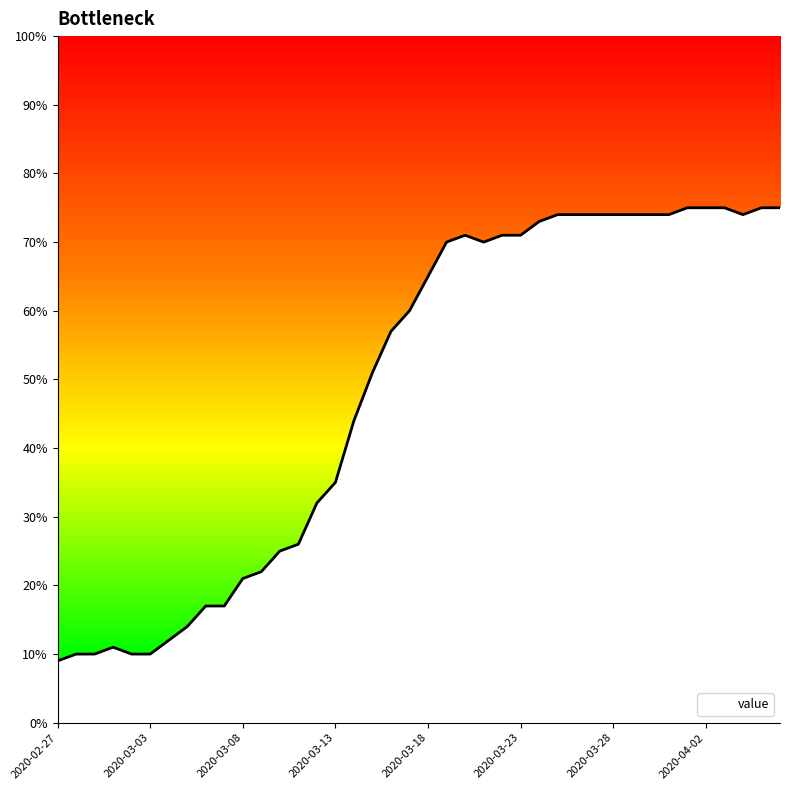

Reading left to right, extract all data points from this chart.

9.0	10.0	10.0	11.0	10.0	10.0	12.0	14.0	17.0	17.0	21.0	22.0	25.0	26.0	32.0	35.0	44.0	51.0	57.0	60.0	65.0	70.0	71.0	70.0	71.0	71.0	73.0	74.0	74.0	74.0	74.0	74.0	74.0	74.0	75.0	75.0	75.0	74.0	75.0	75.0